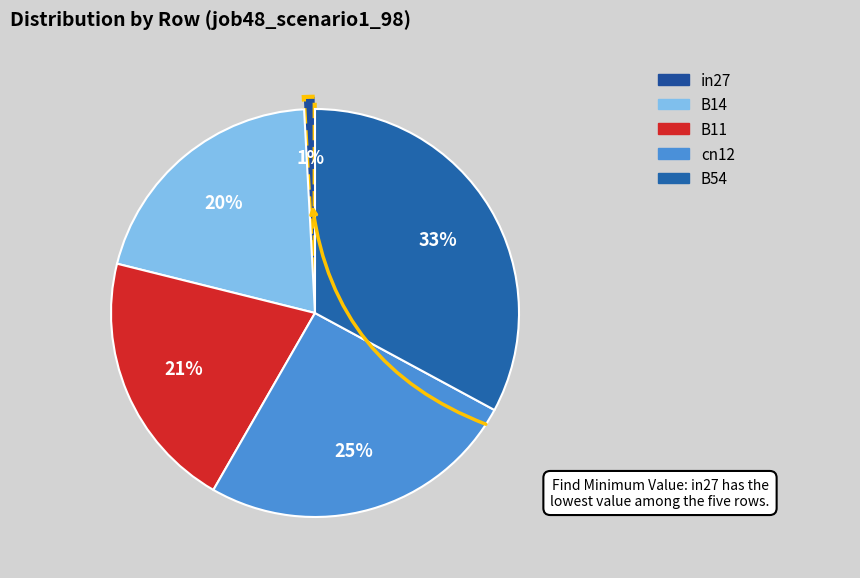

Is cn12 the majority of the pie?

No